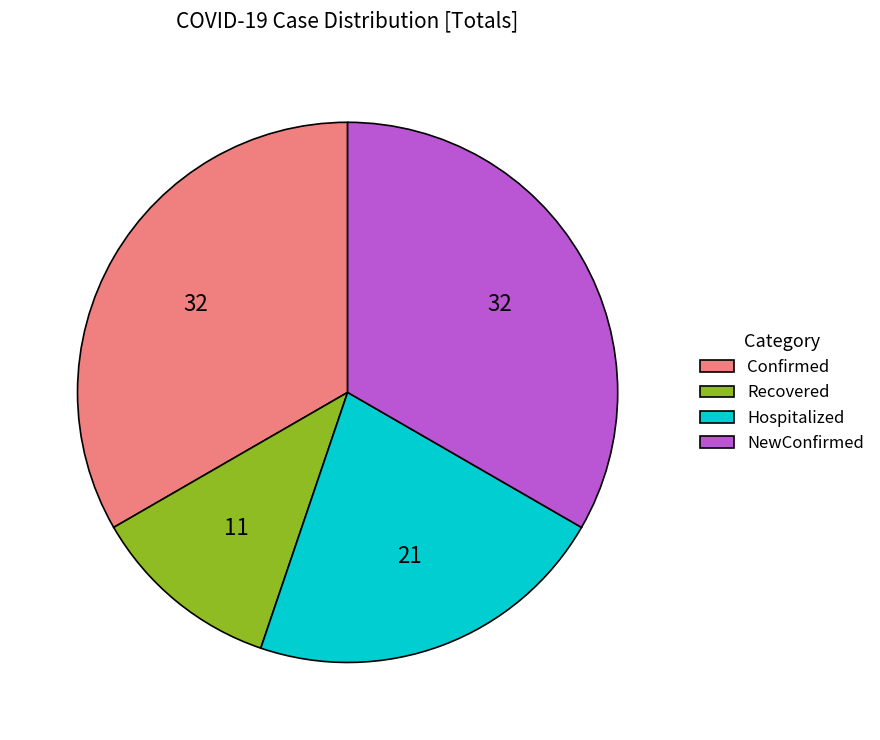

Is it true that Recovered is 17% of the pie?

False